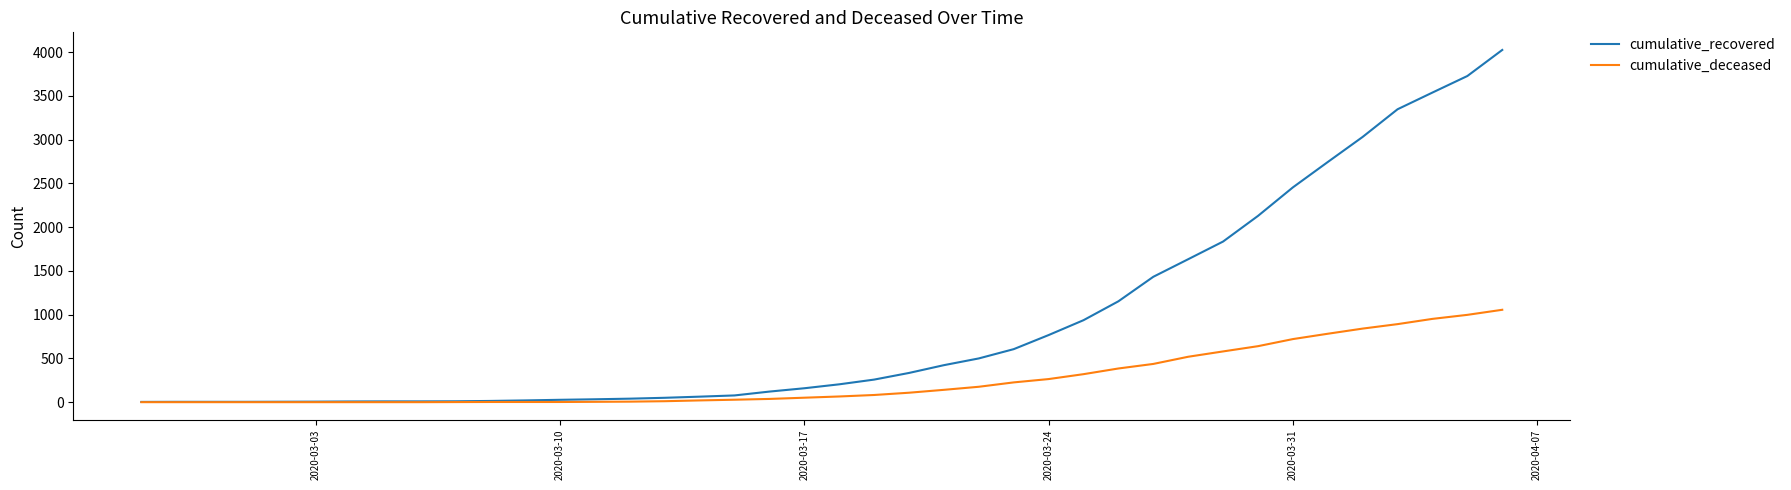

What is the difference between the second highest and second lowest values in the cumulative_recovered series?

3724